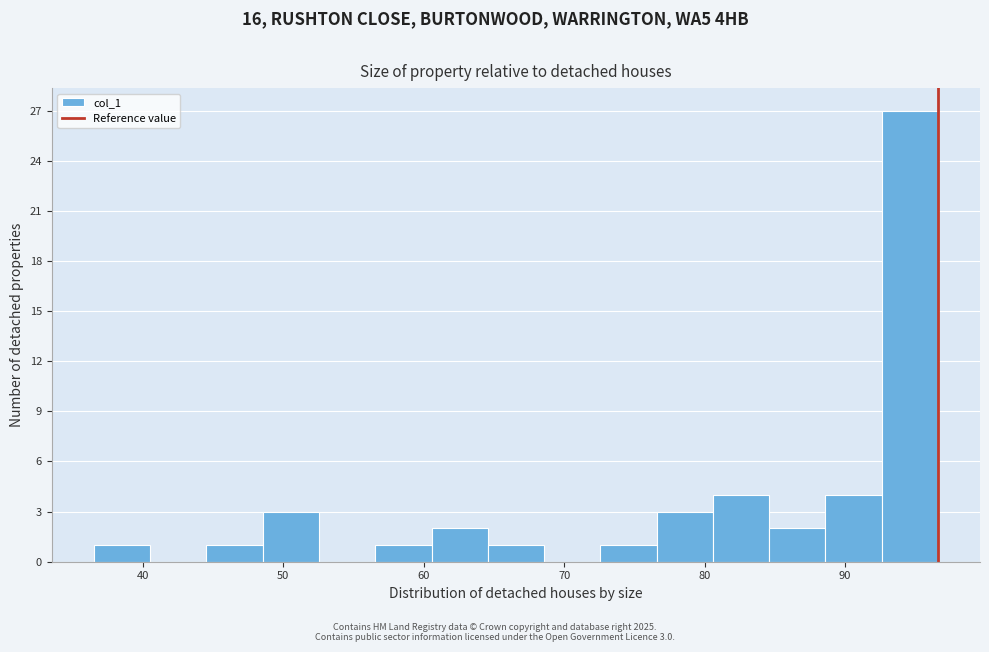

Which range on the x-axis has the tallest bar?

93 to 97